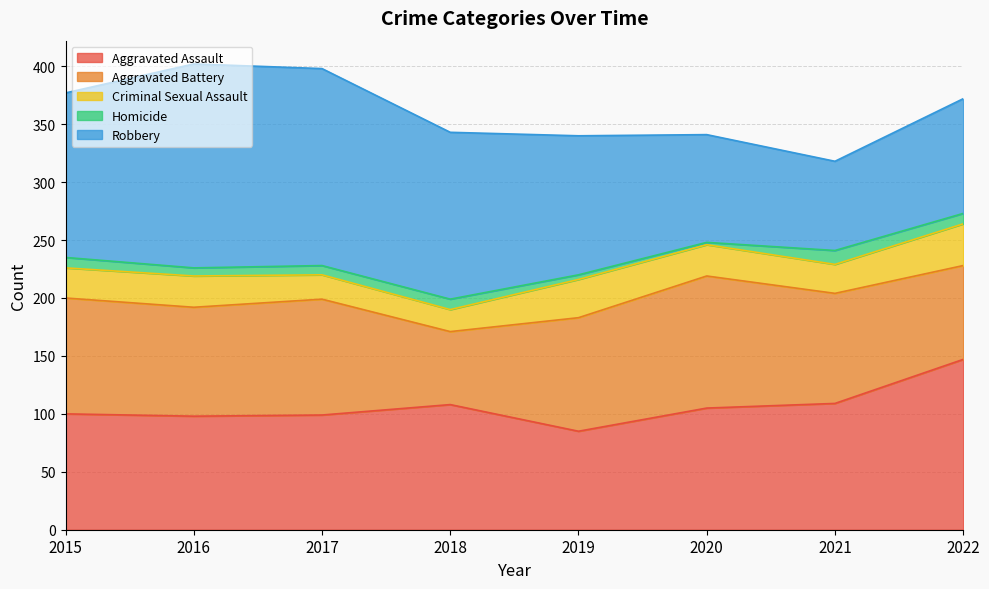

What is the difference between the Aggravated Battery values at 2015 and 2018?

37